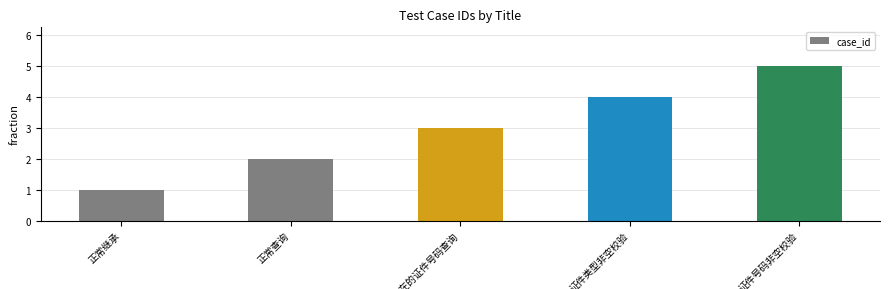

What is the greatest value displayed?

5